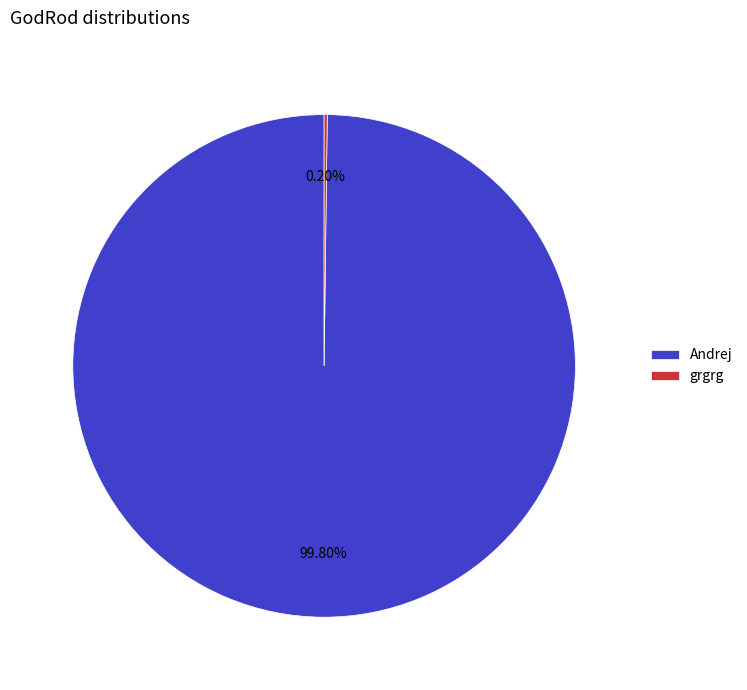

To the nearest percent, what is the average slice percentage?

50%